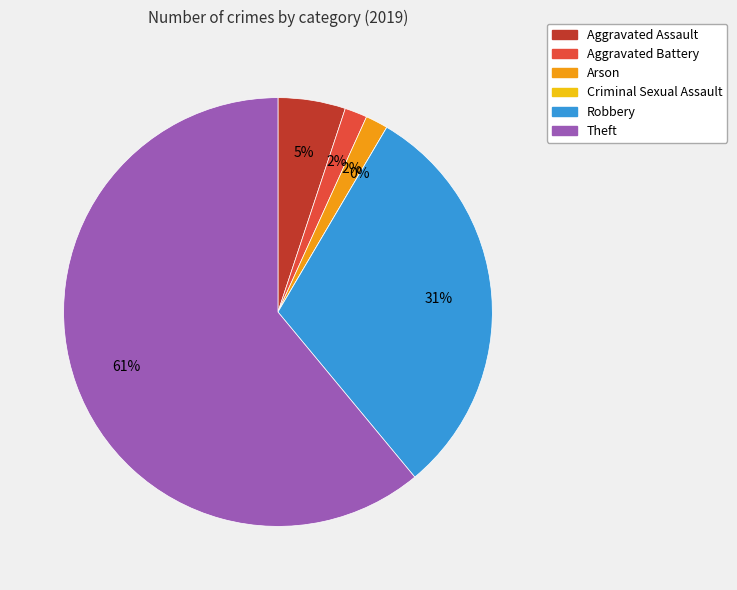

Rank the categories by value from highest to lowest.

Theft, Robbery, Aggravated Assault, Aggravated Battery, Arson, Criminal Sexual Assault